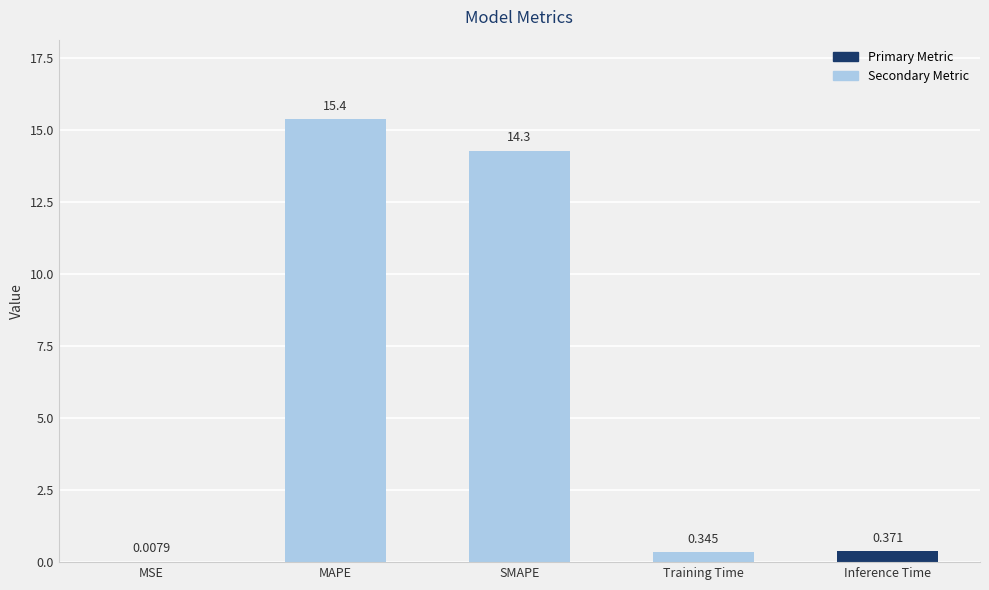

Between MSE and Training Time, which is larger?

Training Time